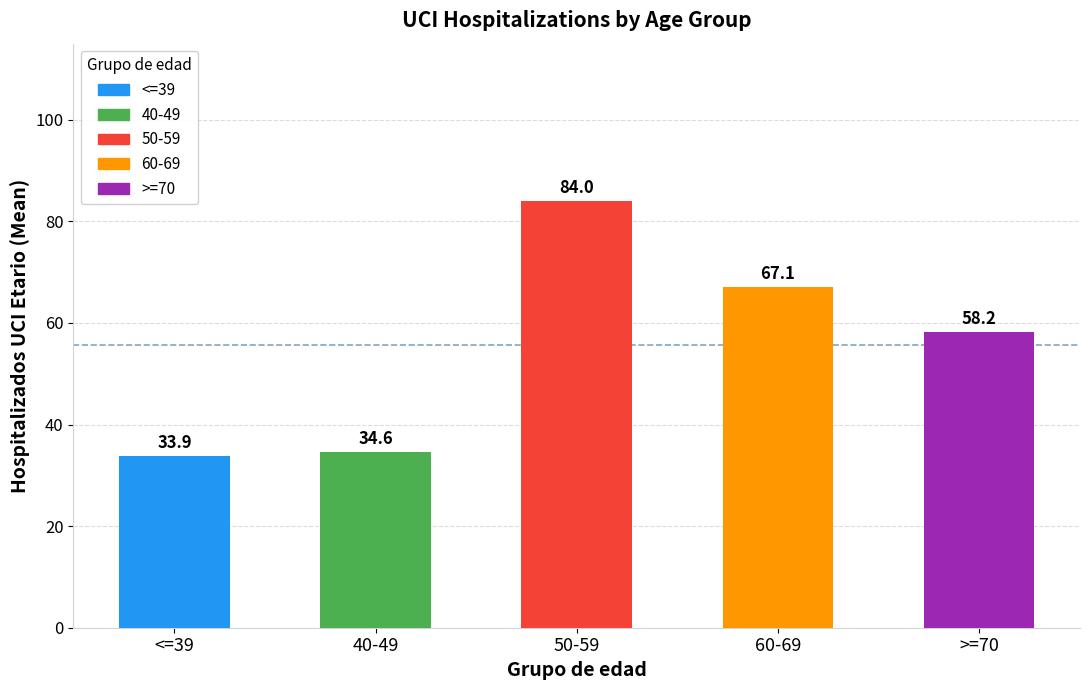

At which label is the value closest to 58?

>=70